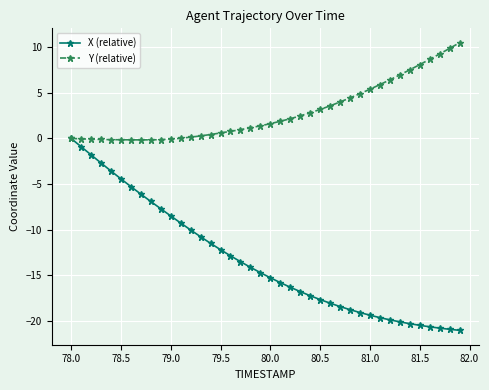

What is the value of the X (relative) point at the 15th from the left?

-11.5